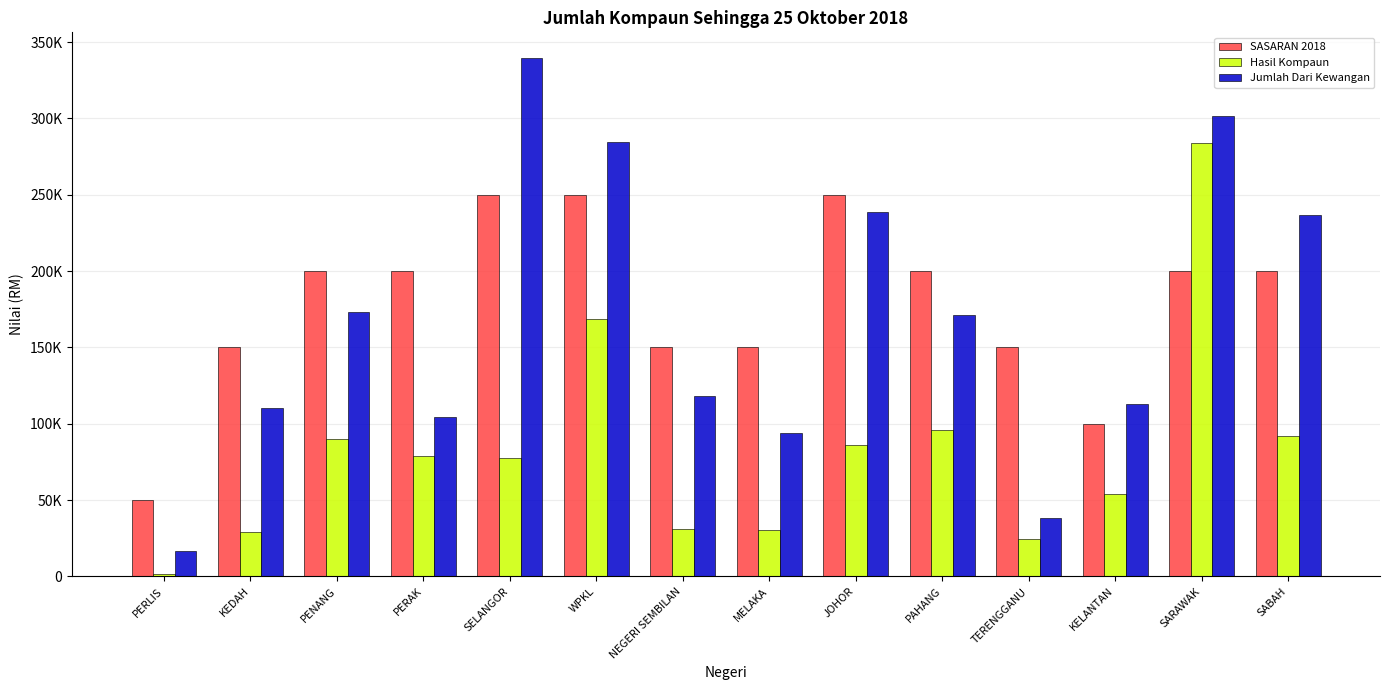

Does the chart contain stacked bars?

No